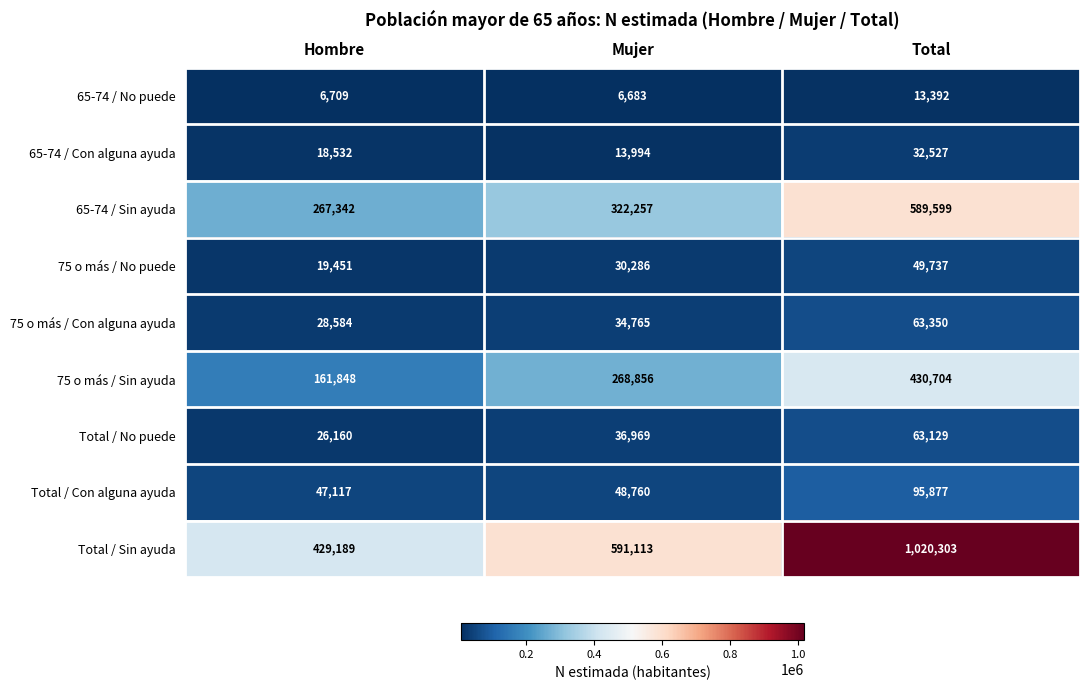

What value does the Total / Con alguna ayuda series have at Hombre, to the nearest 10?

47120